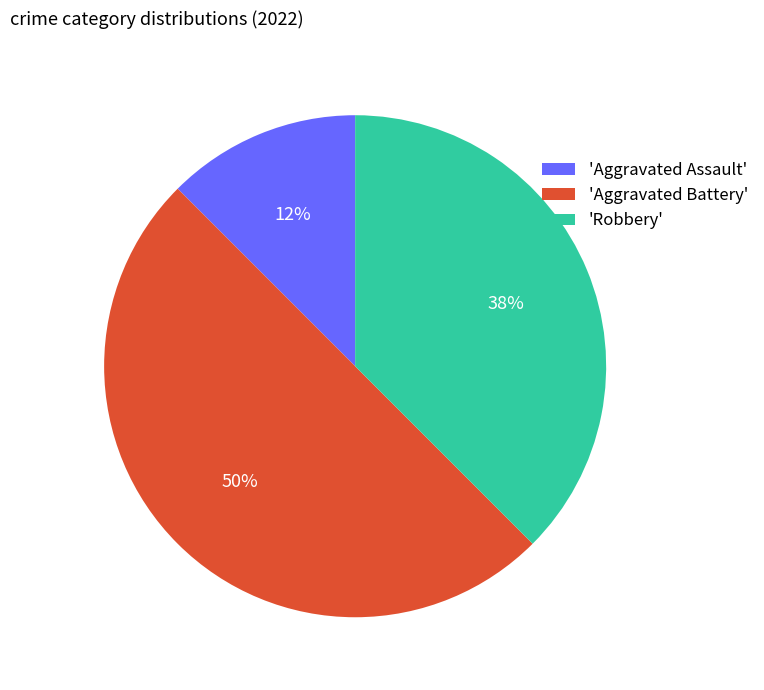

Which category has the smallest portion of the pie?

'Aggravated Assault'